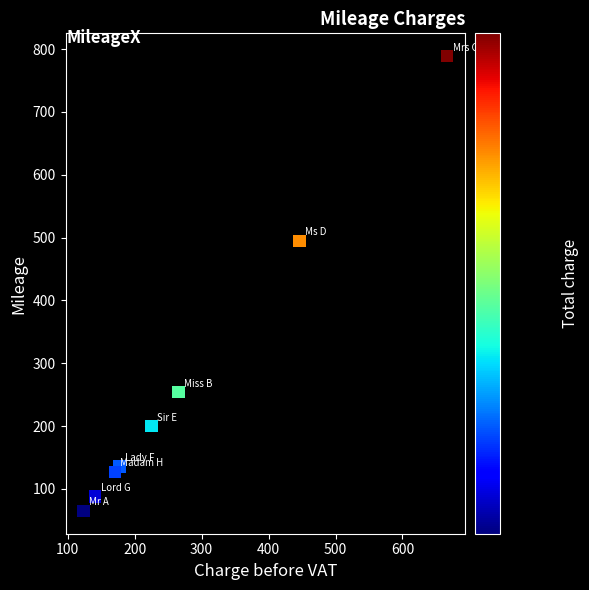

What is the average Y value?

269